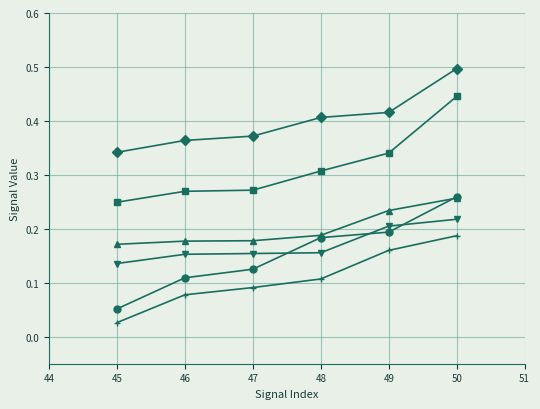

What is the maximum value shown in the chart?

0.5